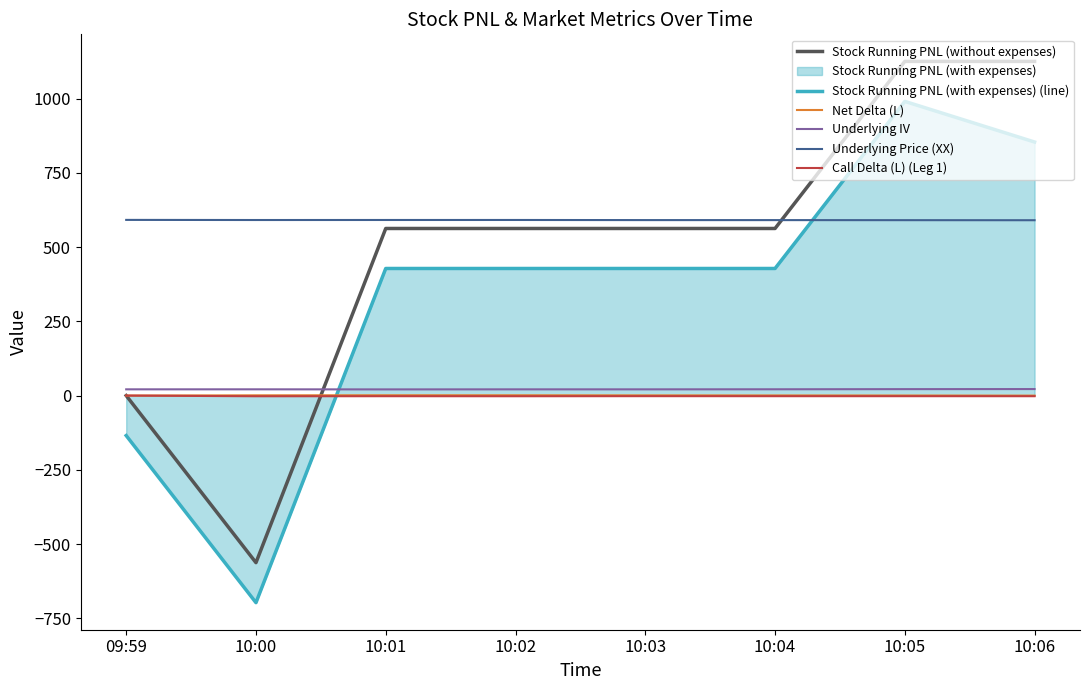

Rank the series at 10:05 from lowest to highest value.

Call Delta (L) (Leg 1), Net Delta (L), Underlying IV, Underlying Price (XX), Stock Running PNL (with expenses) (line), Stock Running PNL (without expenses)